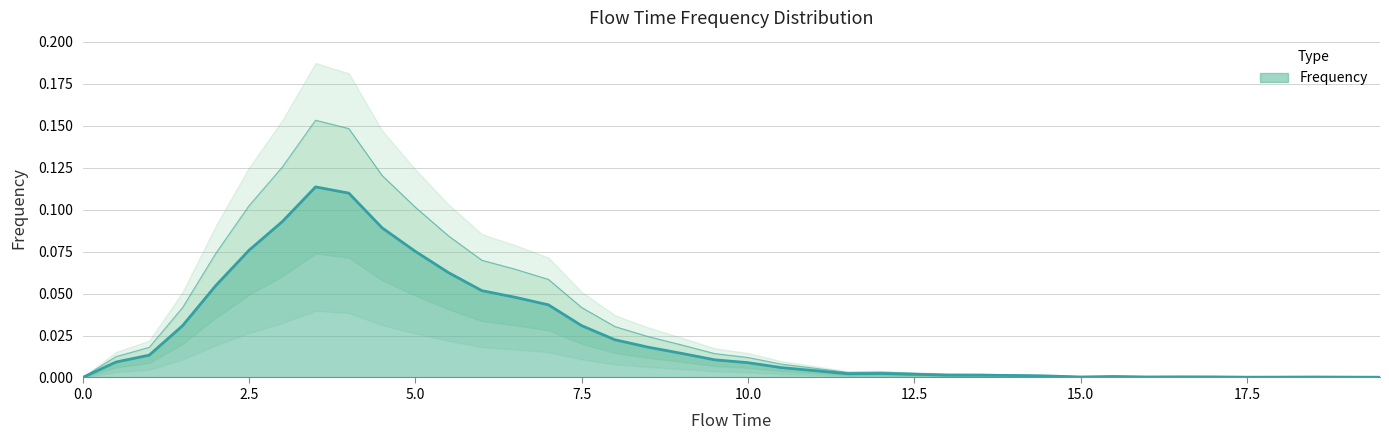

What is the maximum value shown in the chart?

0.2